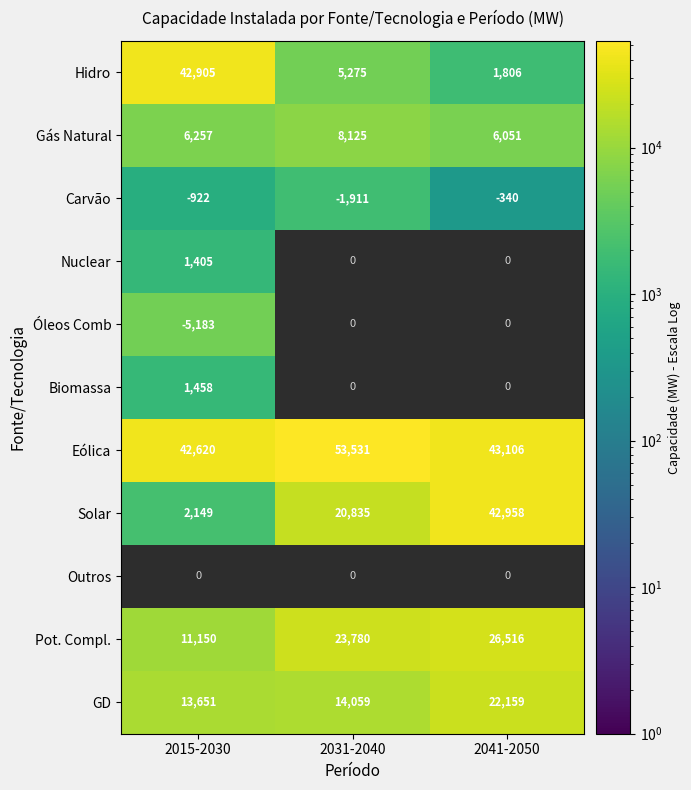

What is the sum of the Hidro values at 2041-2050 and 2015-2030?

44711